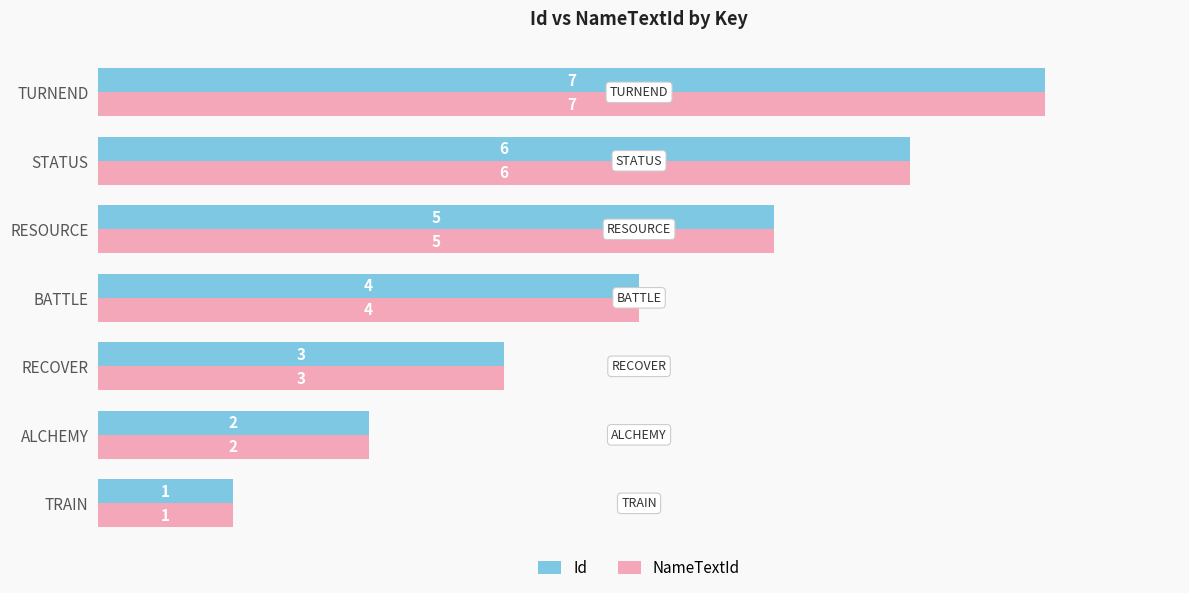

What is the maximum value shown in the chart?

7